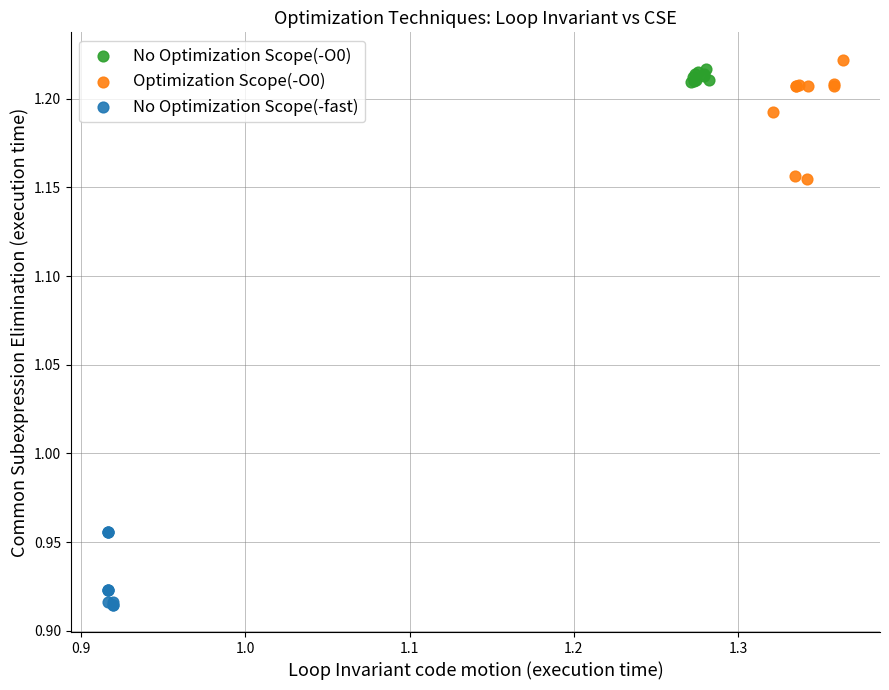

Which series contains the lowest Y value?

No Optimization Scope(-fast)